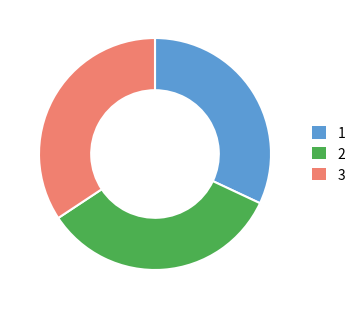

Rank the categories by value from lowest to highest.

1, 2, 3